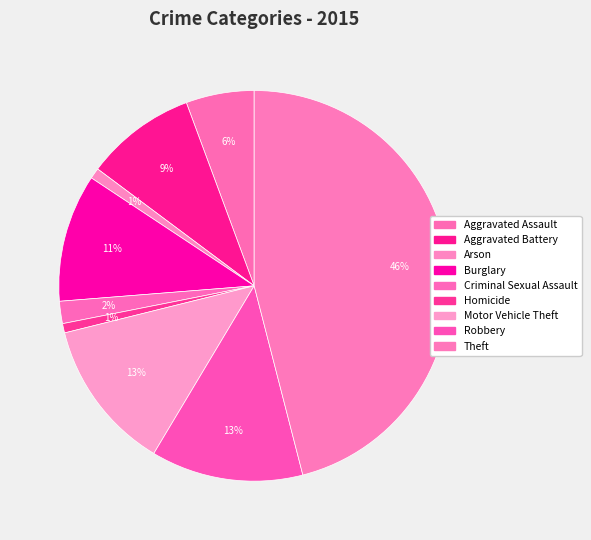

Count the number of slices in the pie.

9